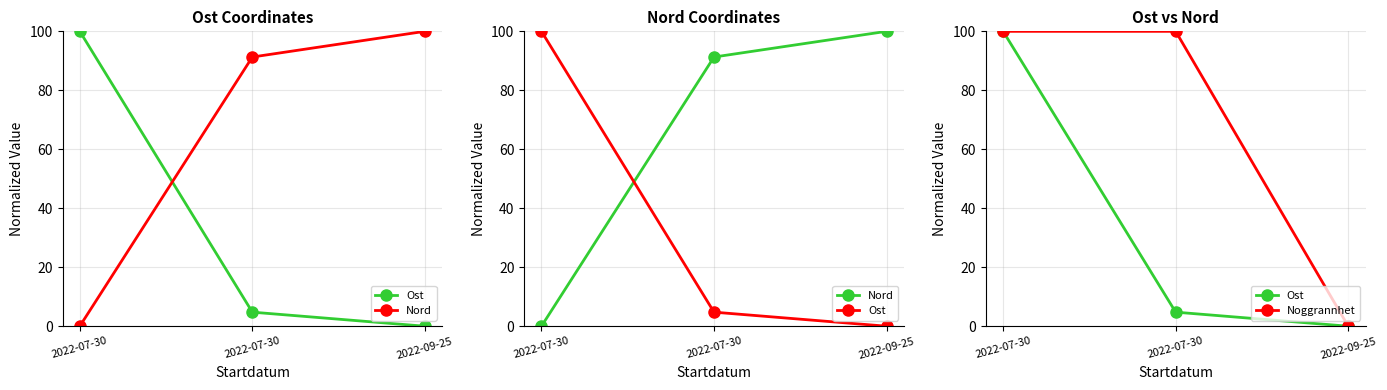

Reading left to right, extract all data points from this chart.

Ost: 2022-07-30=100.0	2022-07-30=4.8	2022-09-25=0.0
Nord: 2022-07-30=0.0	2022-07-30=91.3	2022-09-25=100.0
Noggrannhet: 2022-07-30=100.0	2022-07-30=100.0	2022-09-25=0.0